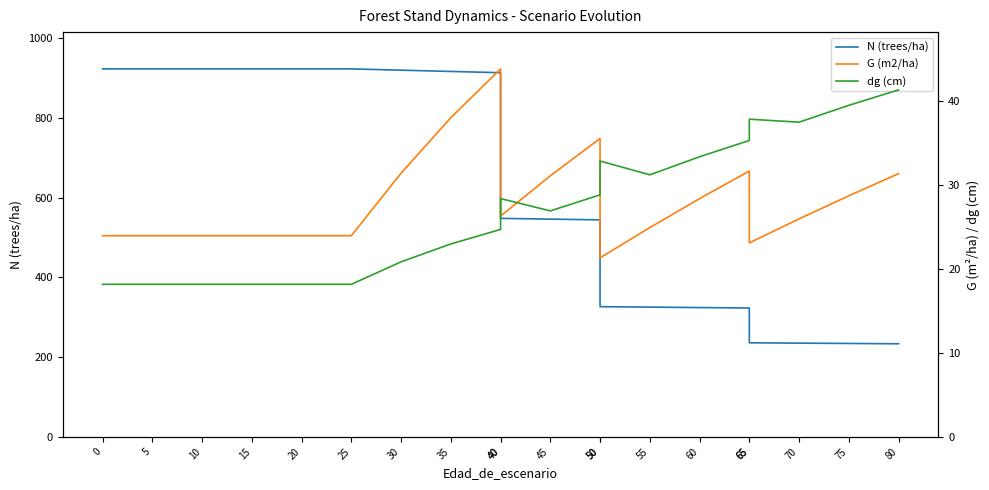

True or false: G (m2/ha) has a value of 16.7 at 70.

False